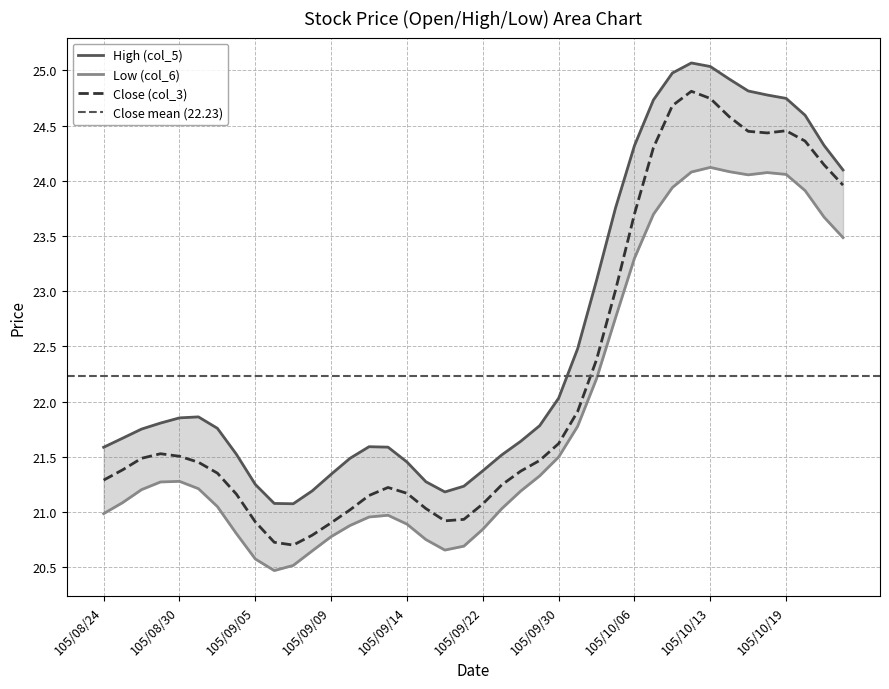

At which category does Close (col_3) reach its first local valley?

105/09/07